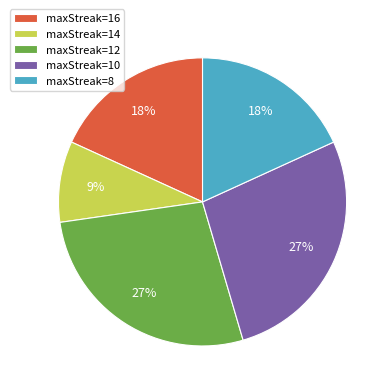

To the nearest percent, what percentage of the pie is maxStreak=10?

27%